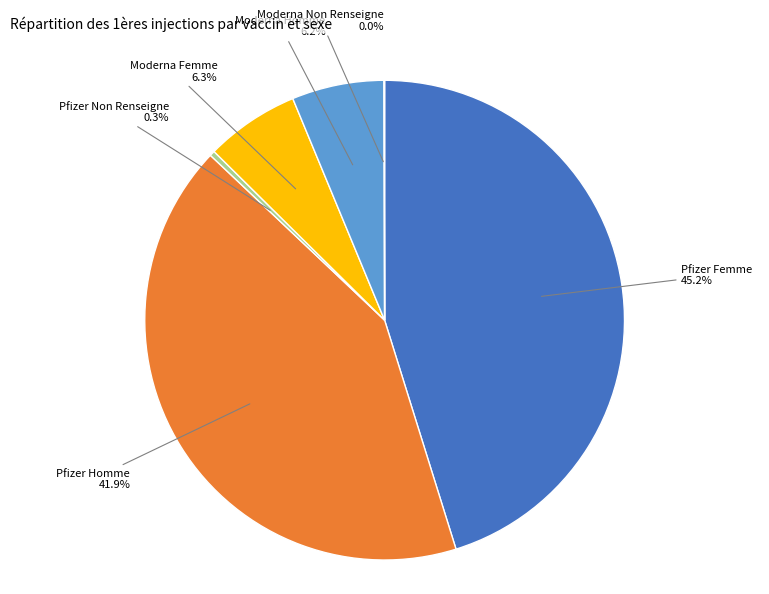

Is there any slice that represents more than half of the pie?

No